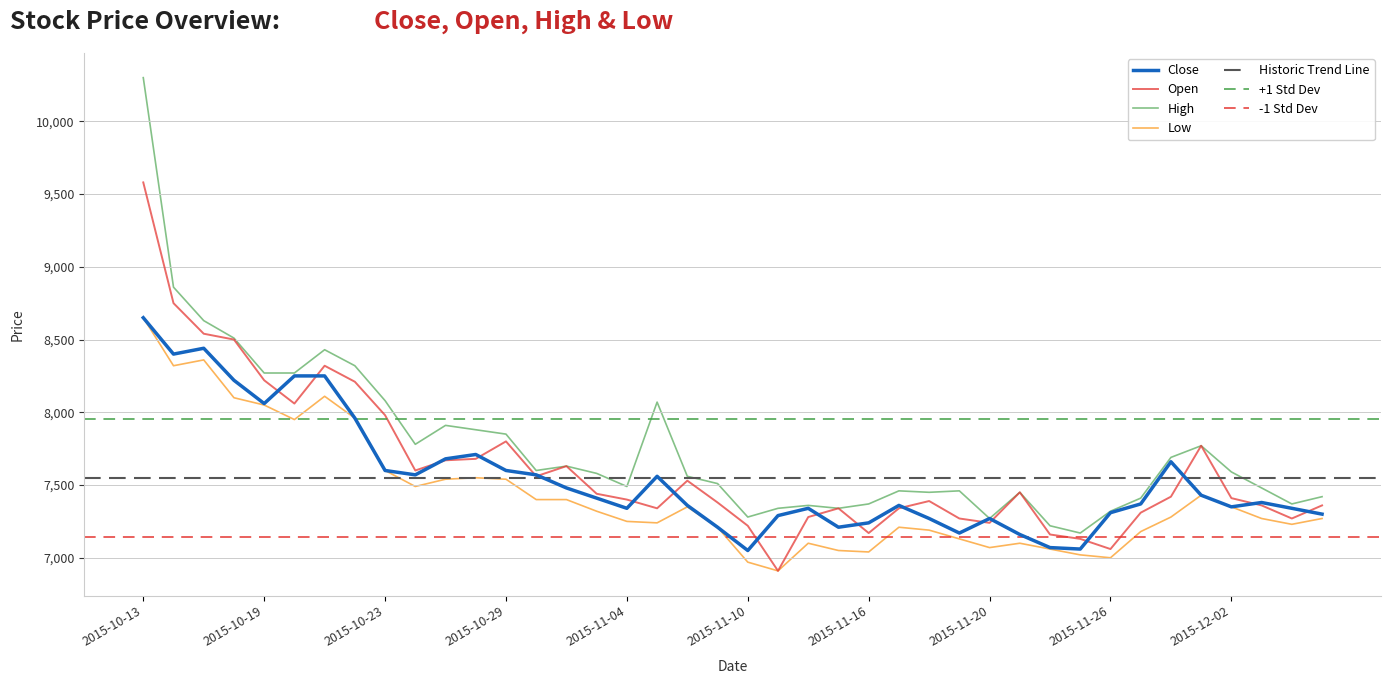

What is the value of the Low point at the 13th from the left?

7540